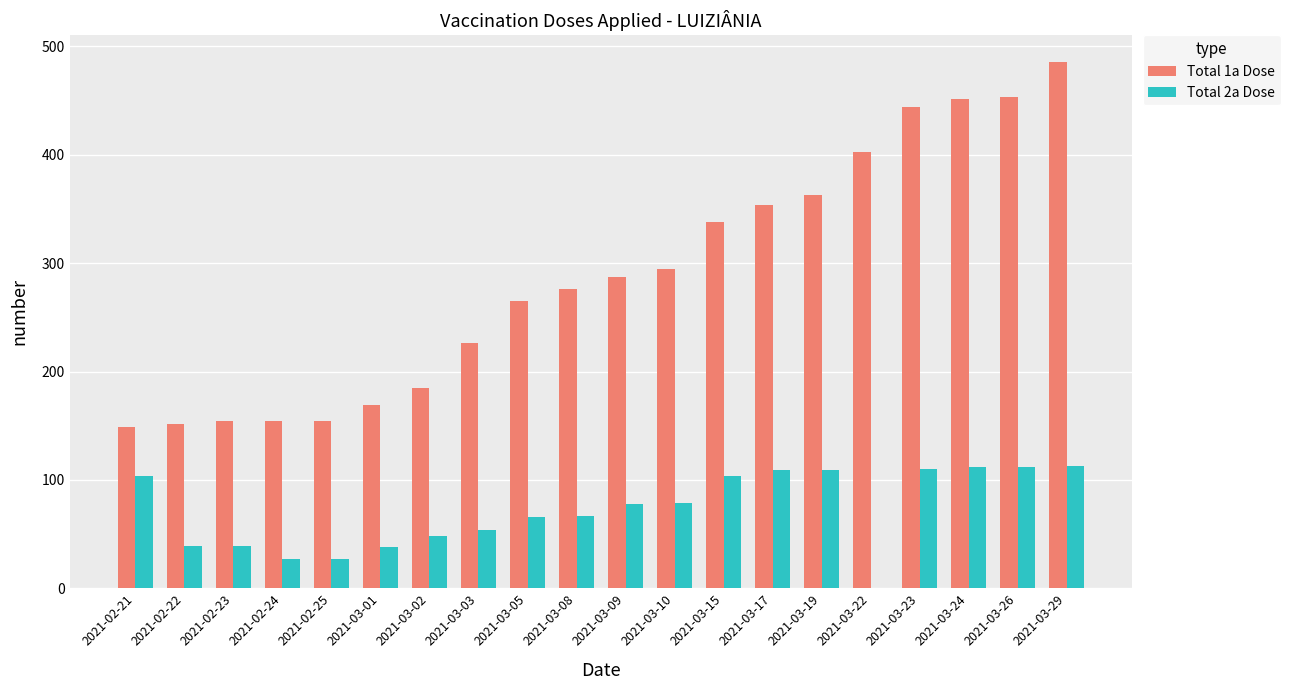

At which category is the sum across all series the highest?

2021-03-29